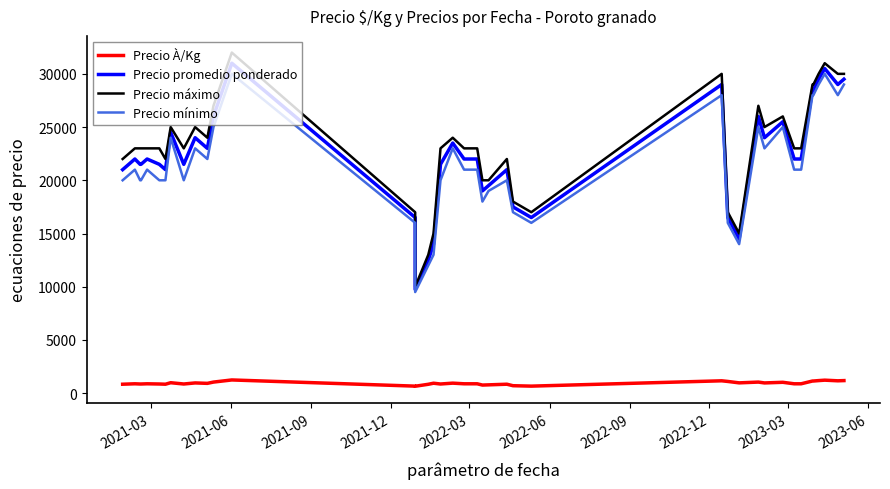

What is the value of the Precio mínimo point at the 26th from the left?

16000